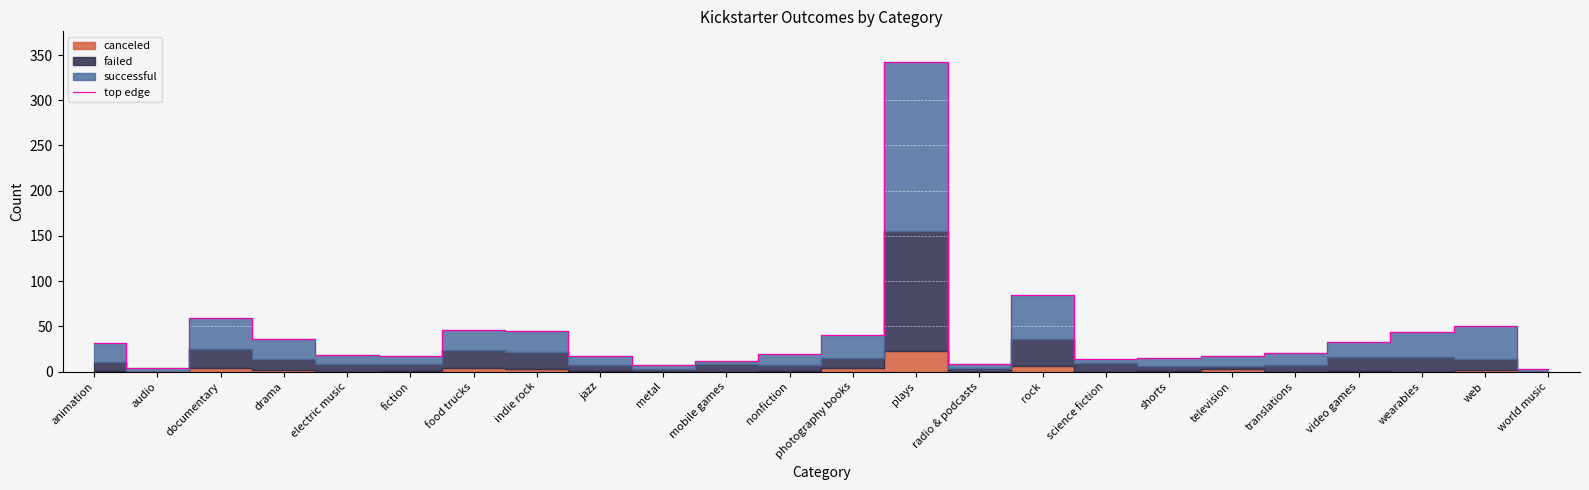

What is the minimum value shown in the chart?

3